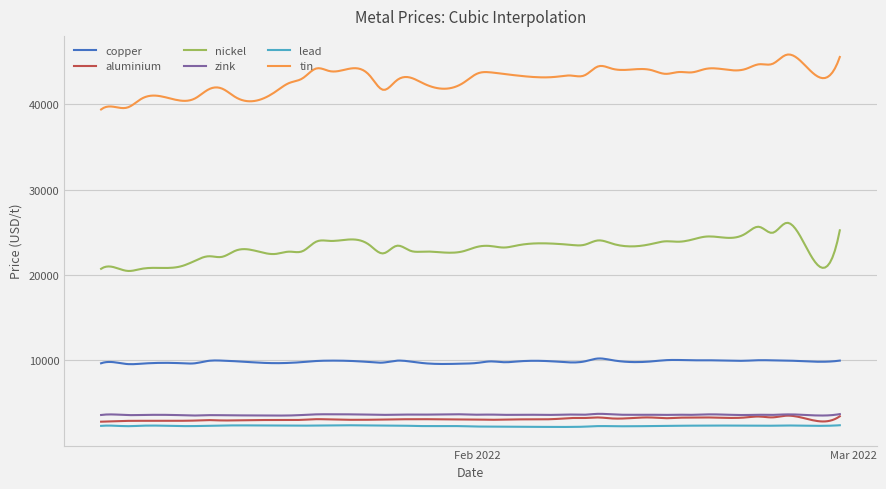

Count the number of categories in the chart.

300